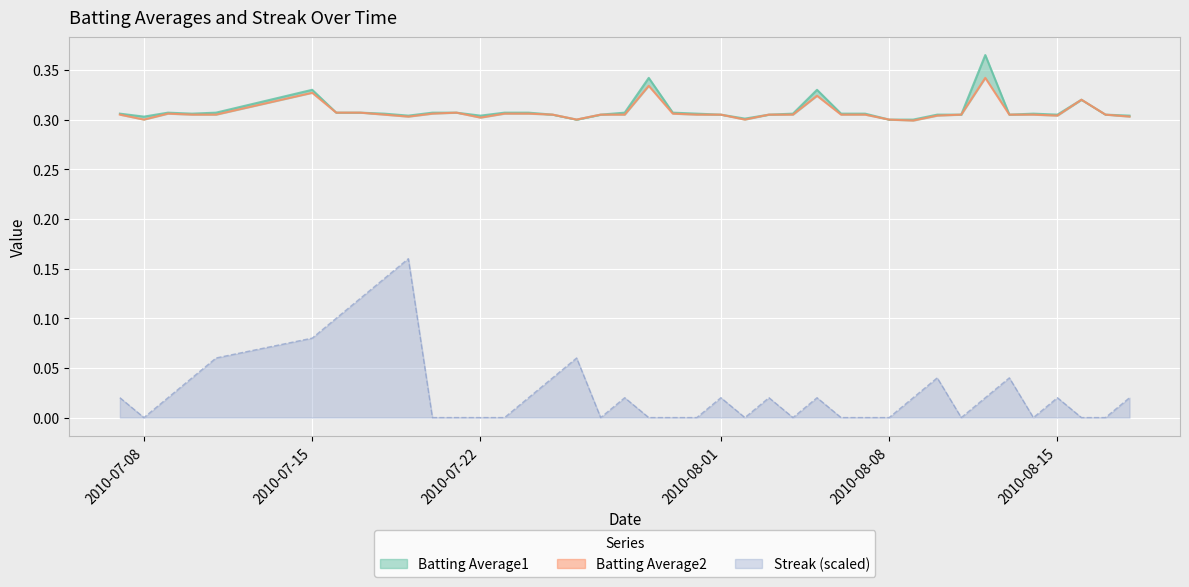

What is the lowest value of the Batting Average2 series?

0.3